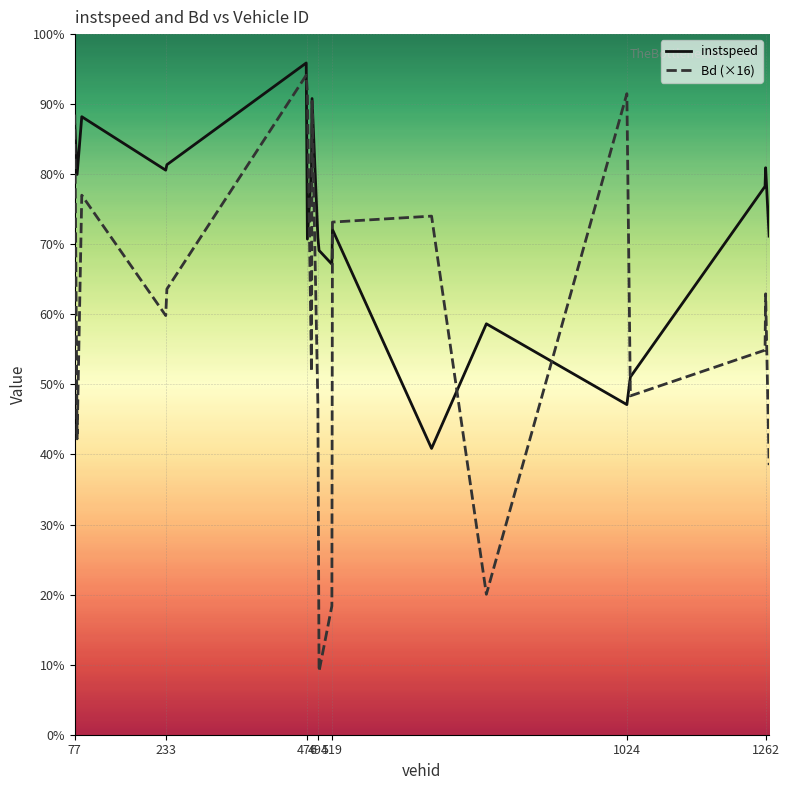

Rank the series by their average value, from lowest to highest.

Bd (×16), instspeed